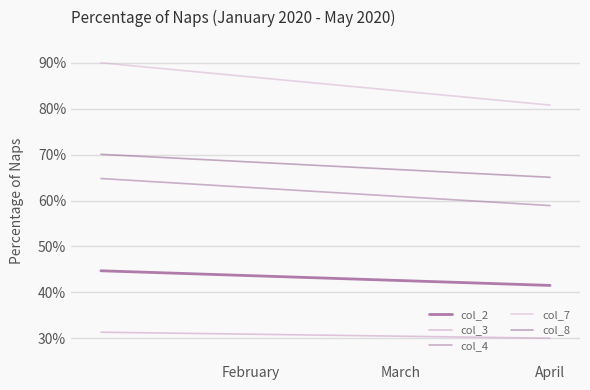

Rank the series by their maximum value, from highest to lowest.

col_7, col_8, col_4, col_2, col_3